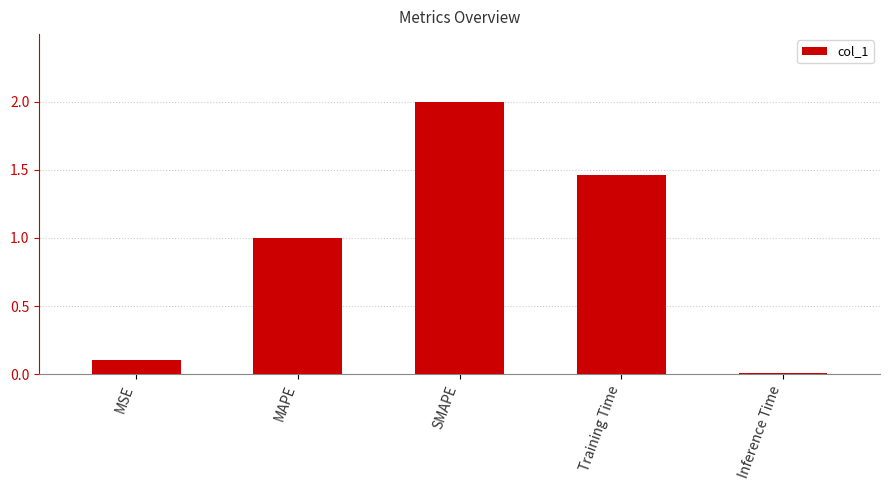

What is the change in value from SMAPE to Training Time?

-0.5